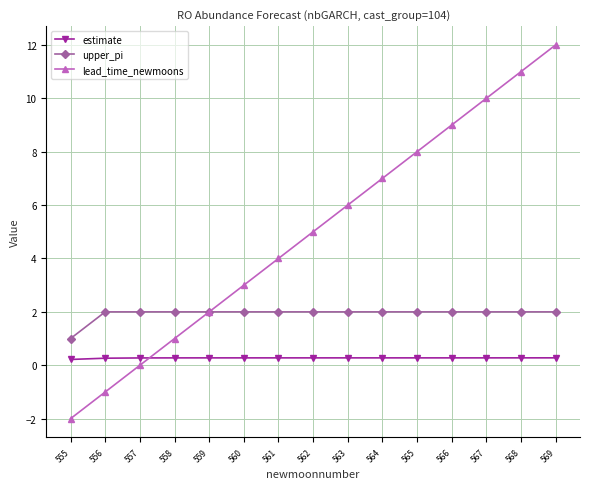

How many times do estimate and lead_time_newmoons cross each other?

1